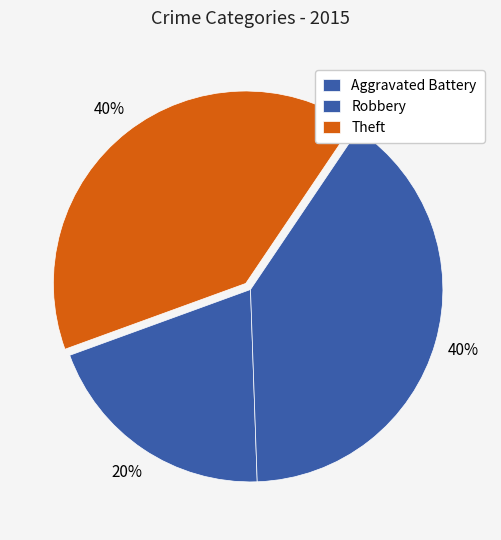

How many slices are in this pie chart?

3